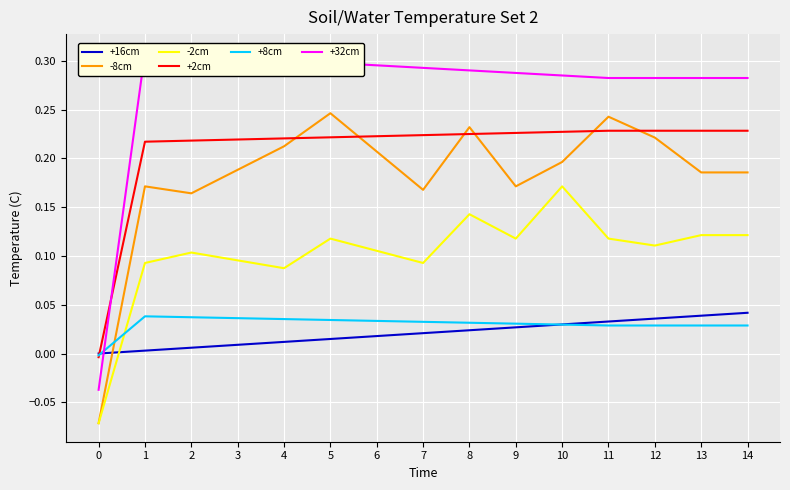

After their last crossing, which series has the higher values: +8cm or +2cm?

+2cm